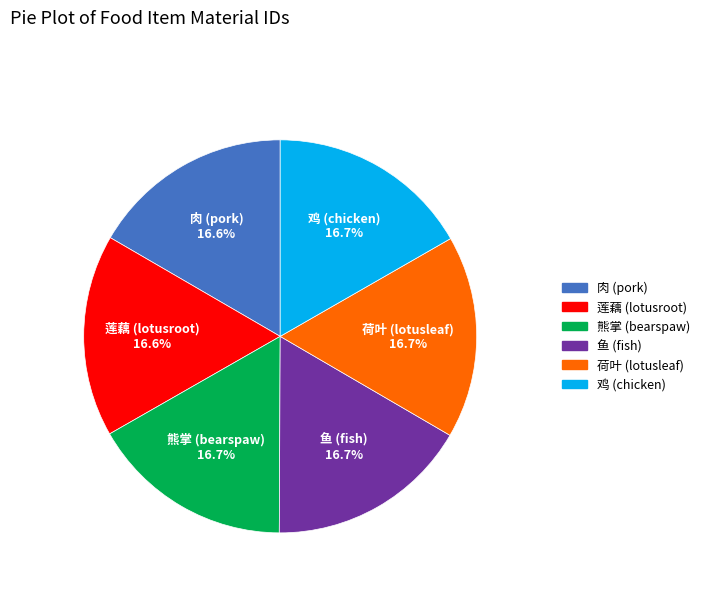

Is there a majority slice in this chart?

No